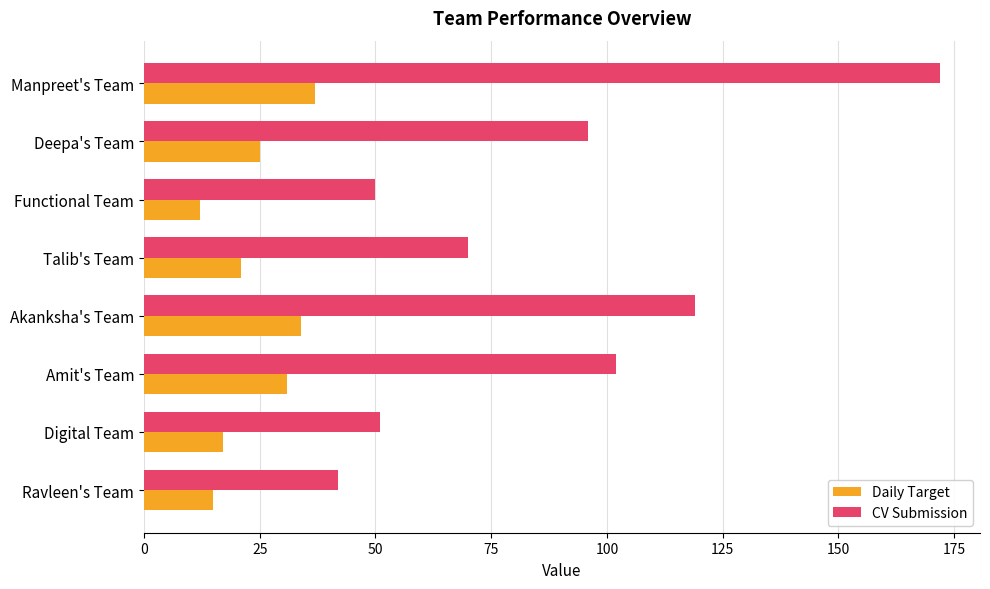

The value of Daily Target at Amit's Team is 31. True or false?

True